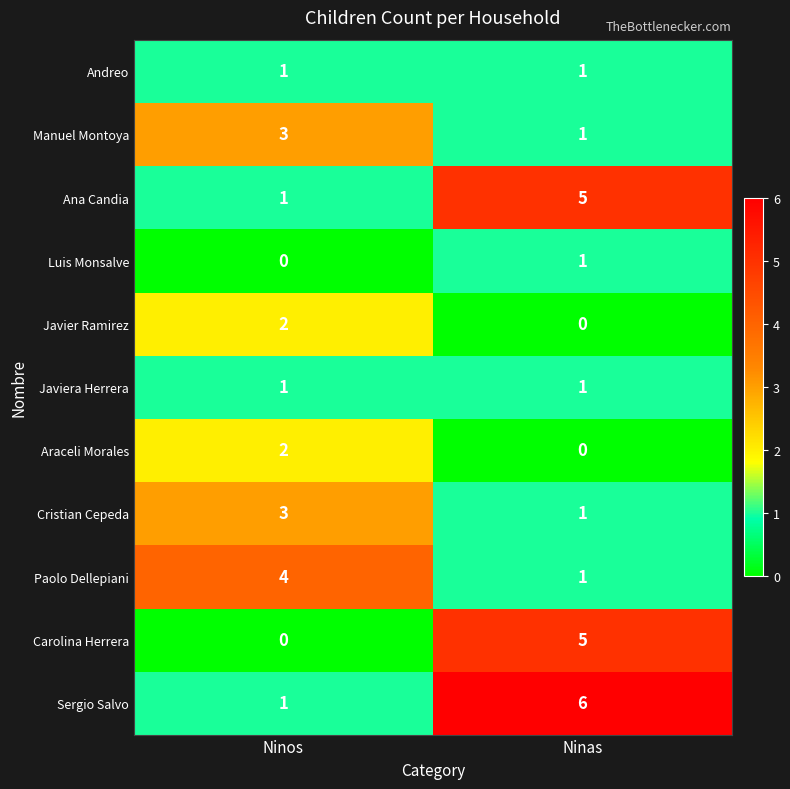

Reading left to right, list all the values displayed in this chart.

Andreo: Ninos=1	Ninas=1
Manuel Montoya: Ninos=3	Ninas=1
Ana Candia: Ninos=1	Ninas=5
Luis Monsalve: Ninos=0	Ninas=1
Javier Ramirez: Ninos=2	Ninas=0
Javiera Herrera: Ninos=1	Ninas=1
Araceli Morales: Ninos=2	Ninas=0
Cristian Cepeda: Ninos=3	Ninas=1
Paolo Dellepiani: Ninos=4	Ninas=1
Carolina Herrera: Ninos=0	Ninas=5
Sergio Salvo: Ninos=1	Ninas=6